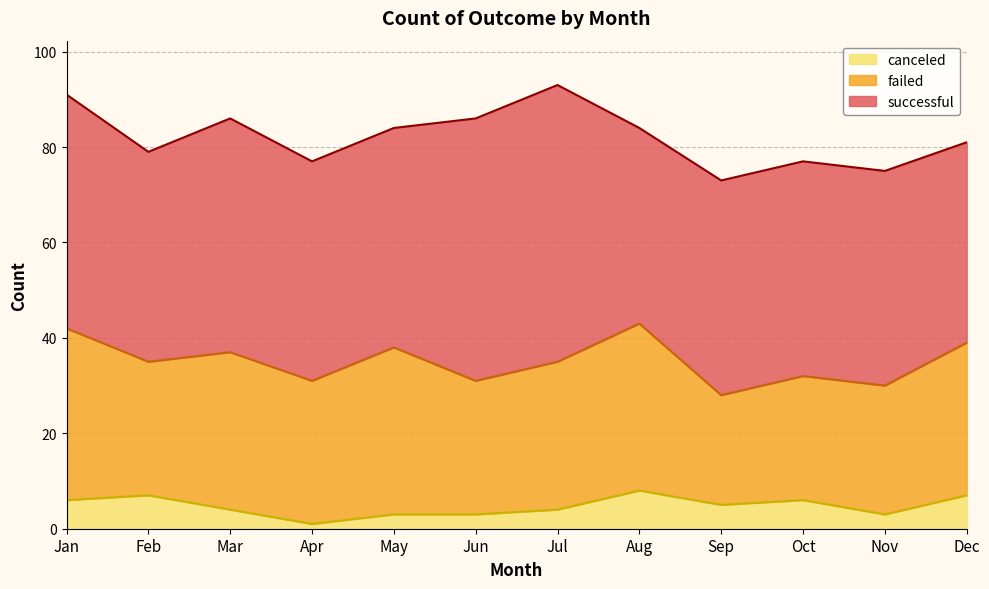

Is it true that failed equals 33 at Mar?

True